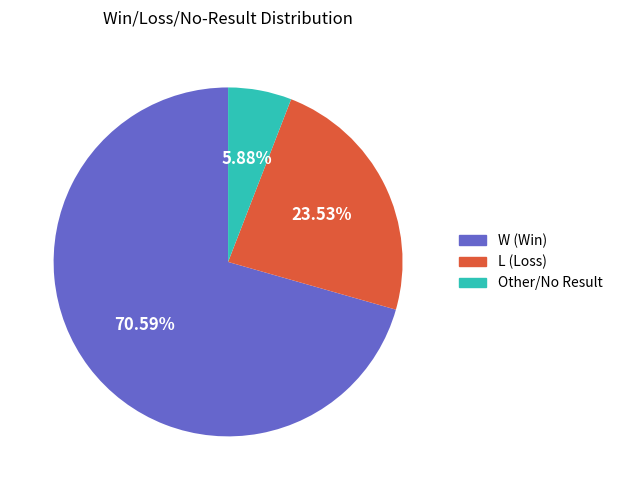

Between Other and L, which is larger?

L